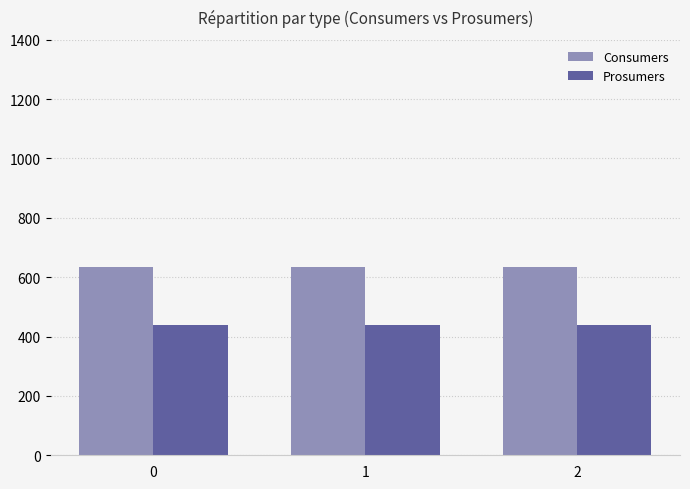

Reading left to right, what are all the values shown in this chart?

Consumers: 0=635	1=635	2=635
Prosumers: 0=440	1=440	2=440